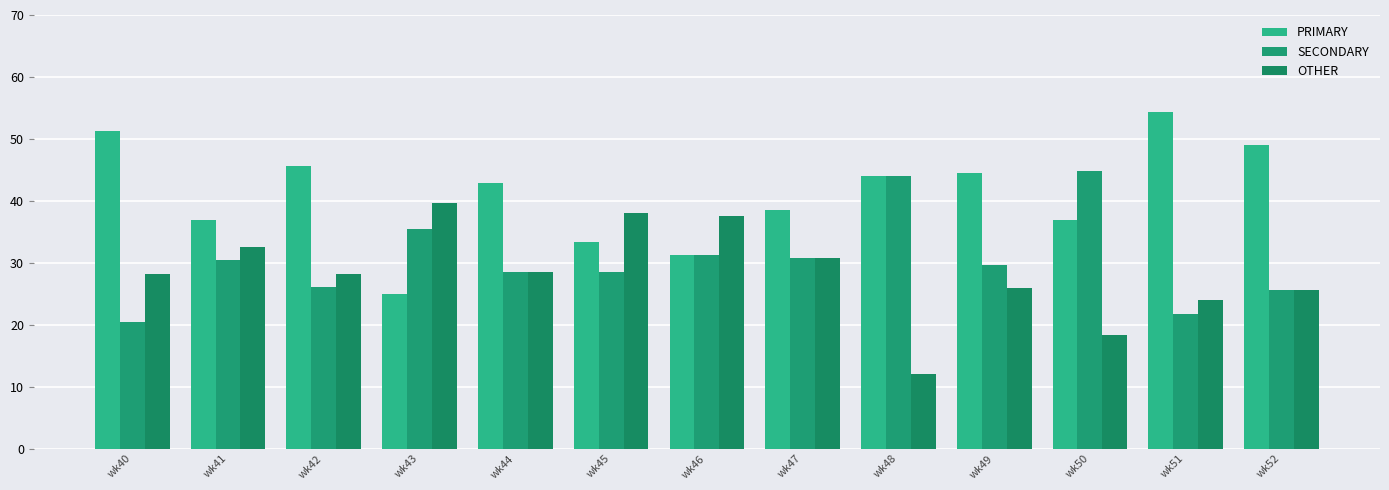

What are all the series names shown in the legend?

PRIMARY, SECONDARY, OTHER